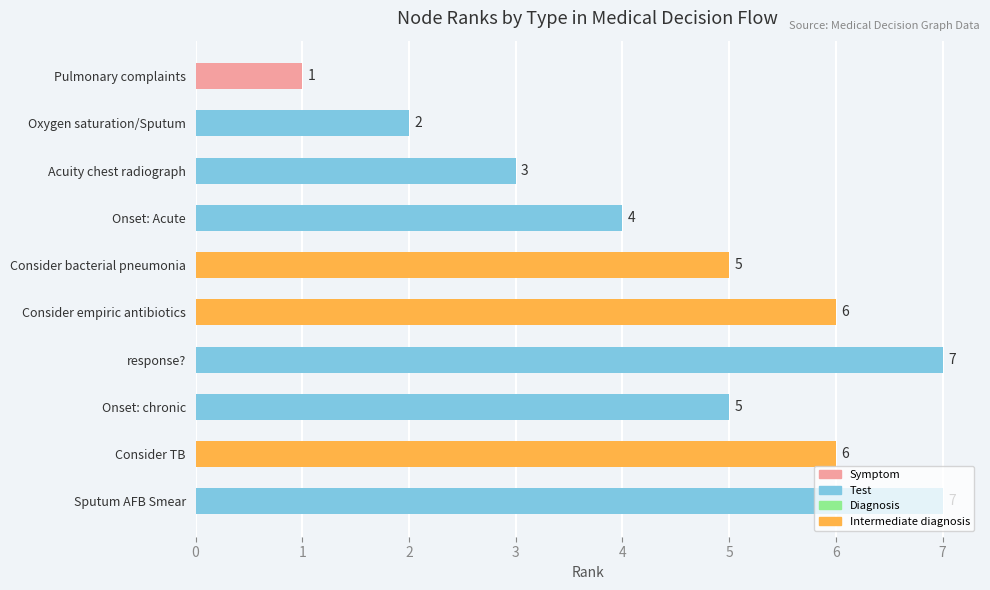

True or false: the data shows 5 at Consider bacterial pneumonia.

True